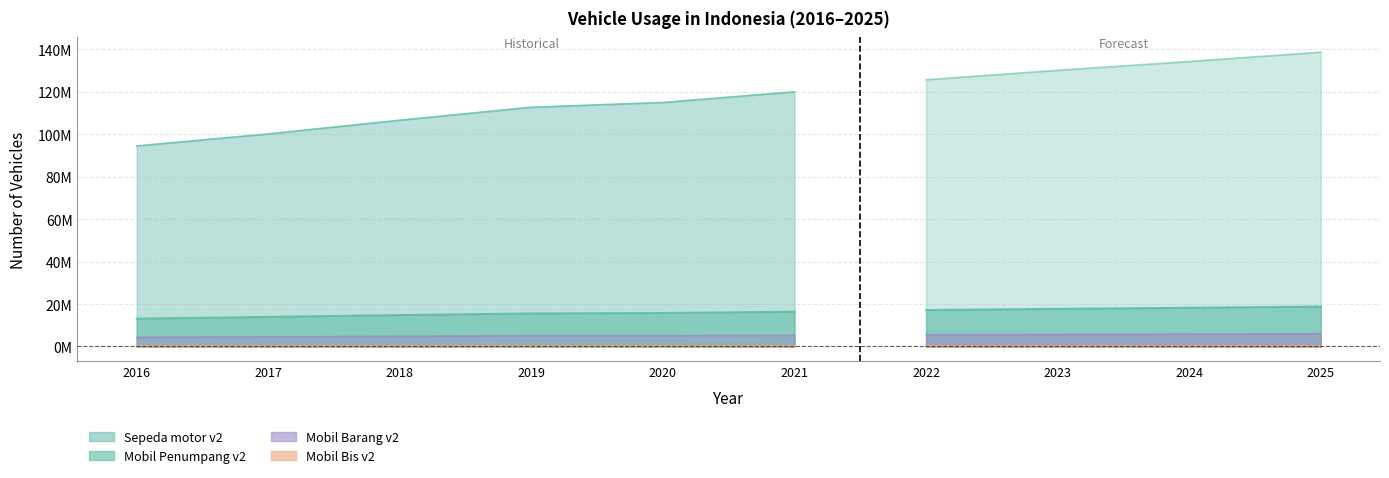

At which label does Mobil Bis v2 first exceed 237566?

2022